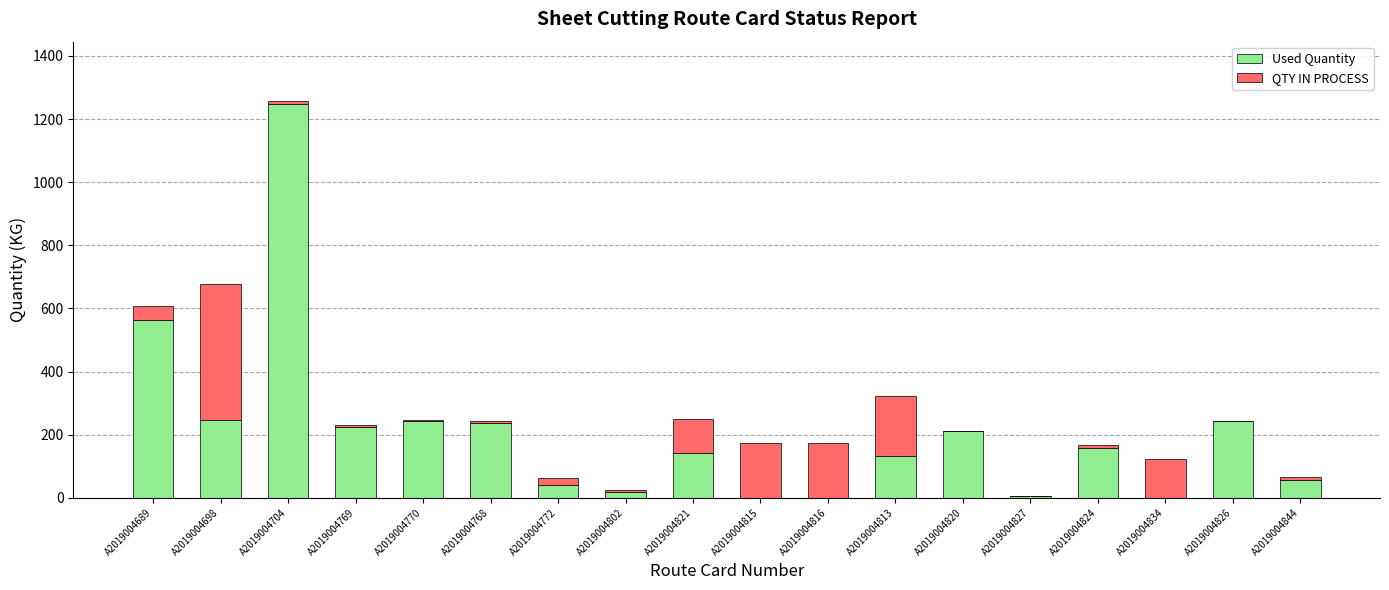

The value of Used Quantity at A2019004844 is 57.7. True or false?

True